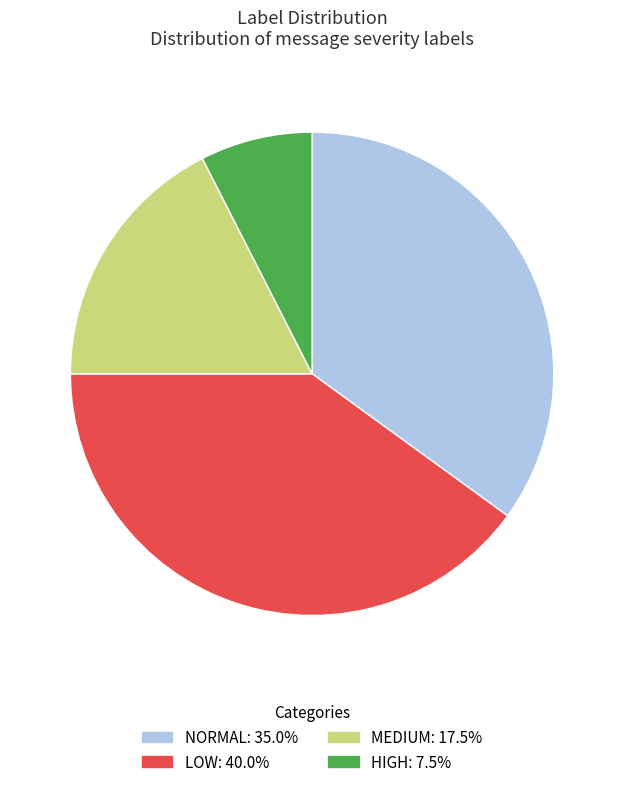

Is there any slice that represents more than half of the pie?

No